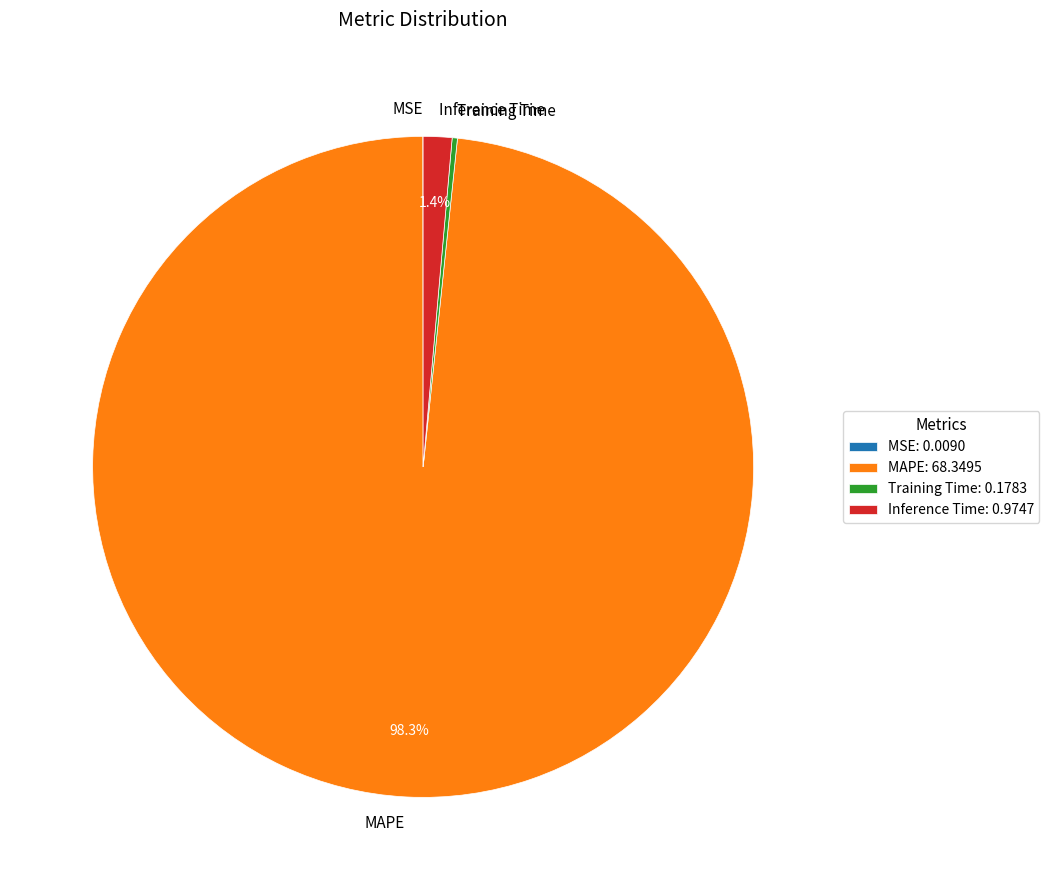

Does MAPE represent more than half of the total?

Yes